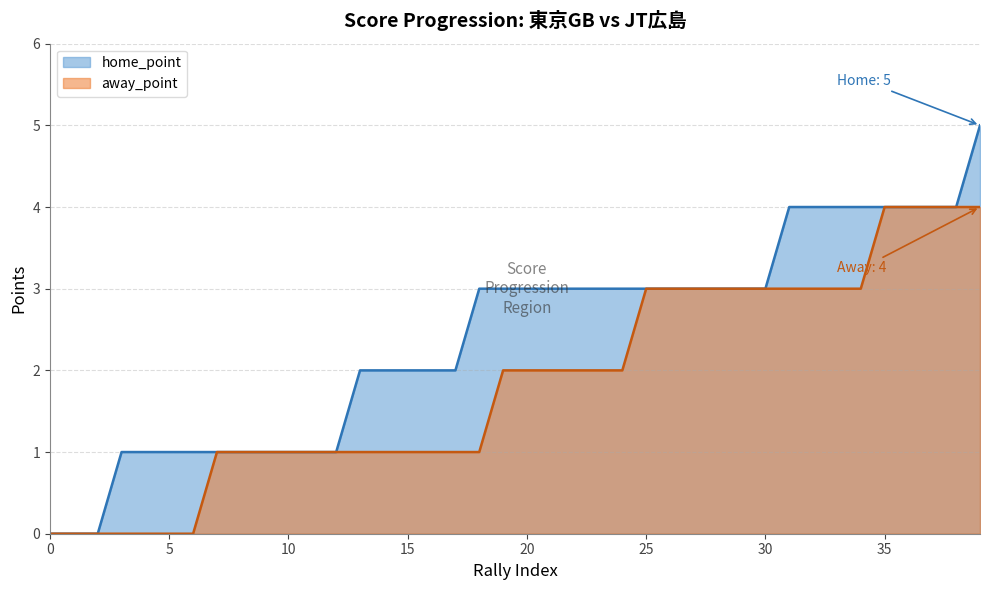

True or false: home_point and away_point intersect in this chart.

False